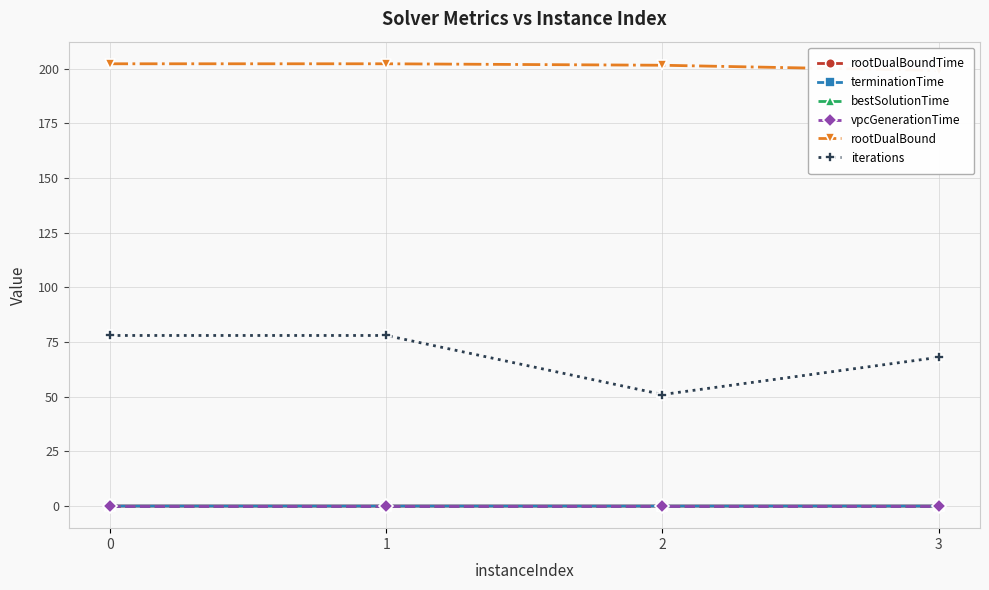

Does the chart display data point markers on the line(s)?

Yes